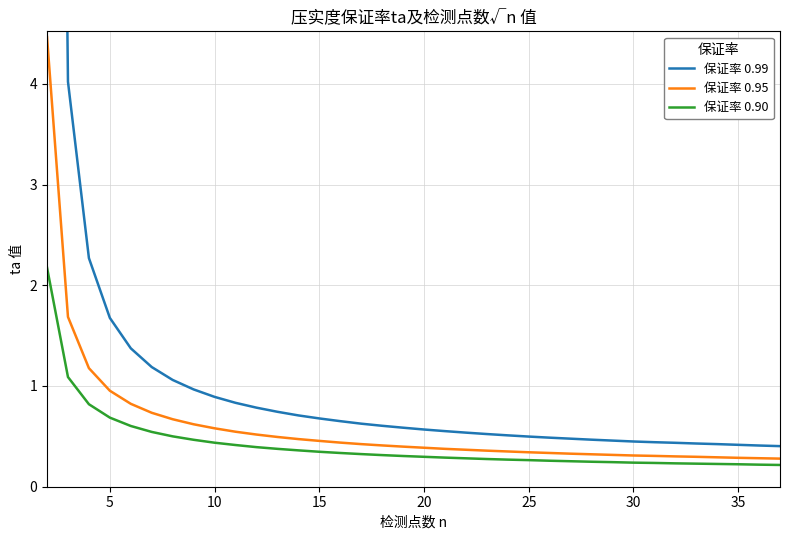

At how many categories does at least one series exceed 8?

1